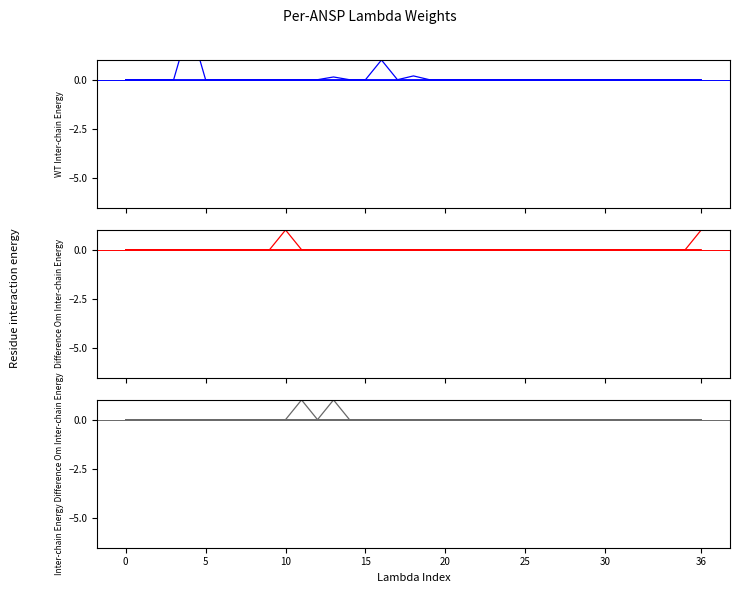

How many series are shown in this chart?

6